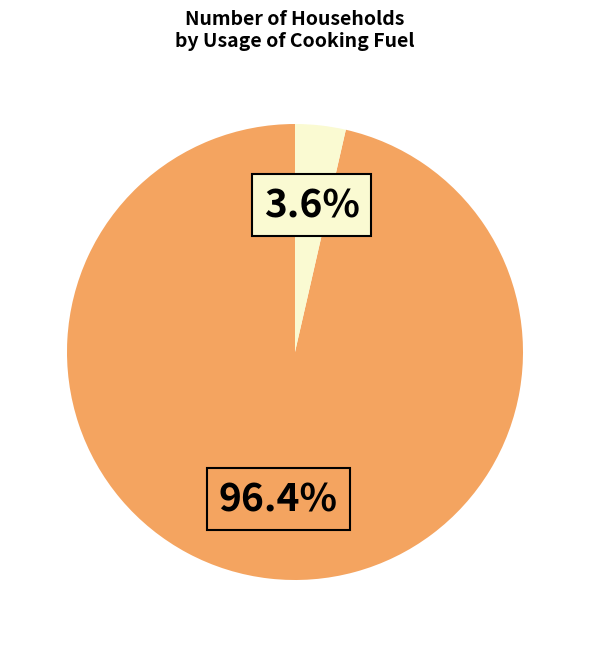

Count the number of slices in the pie.

2